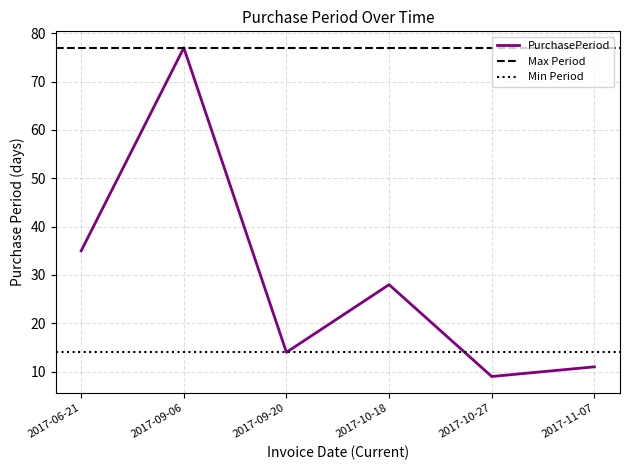

Which category has the lowest value across all series?

2017-10-27